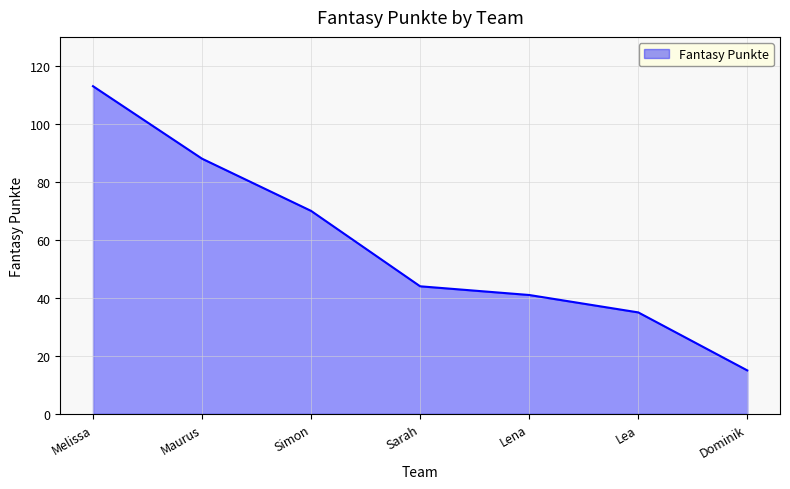

What is the change in value from Maurus to Lena?

-47